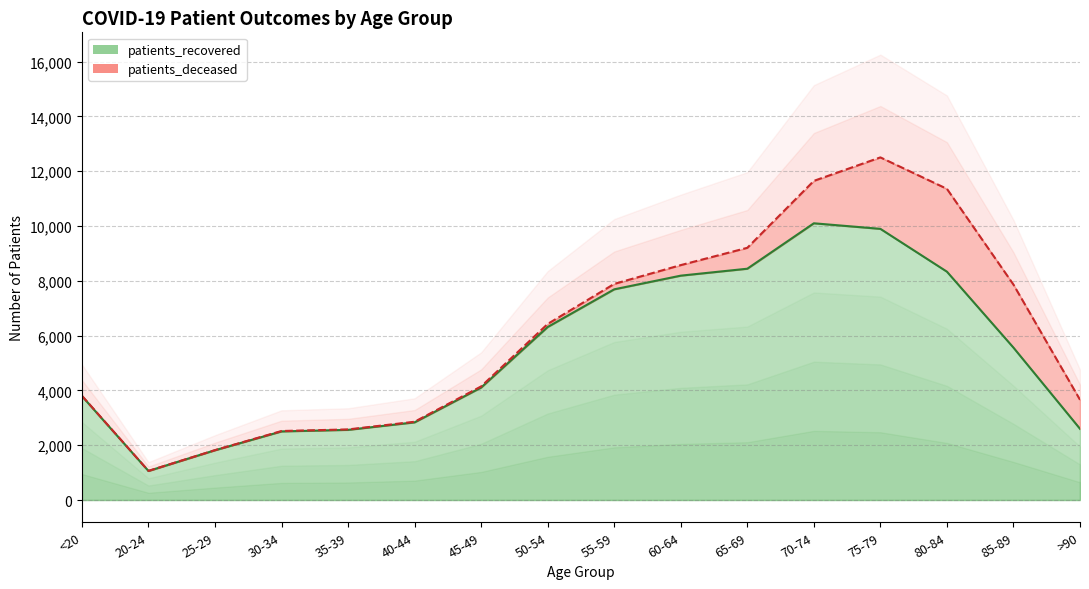

What is the label of the 3rd point from the right?

80-84